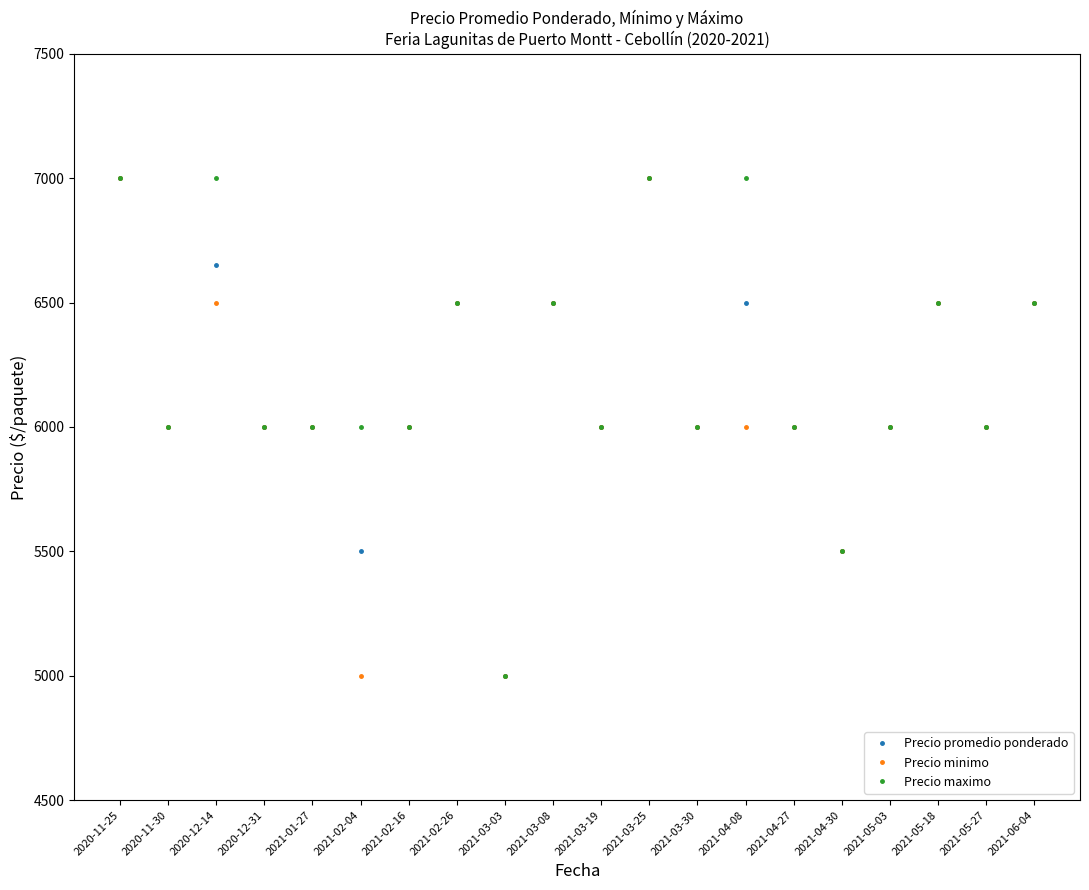

True or false: Precio maximo has more than 1 points higher than both neighbors.

True